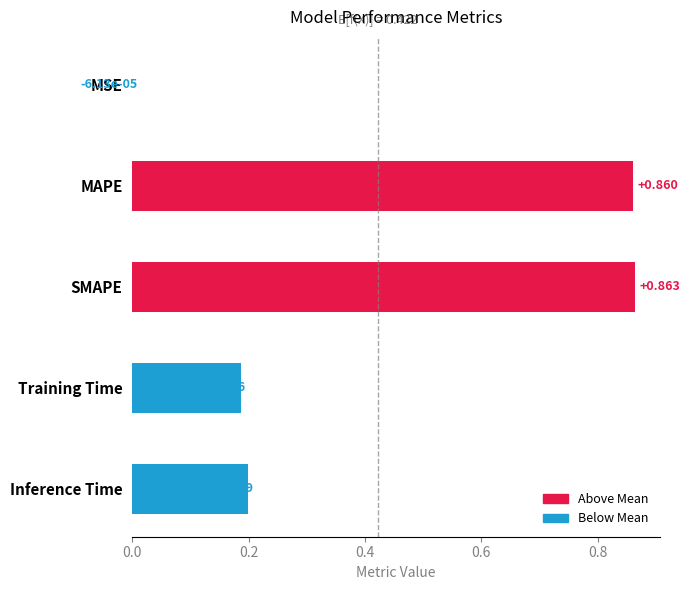

At which label is the value closest to 0?

MSE